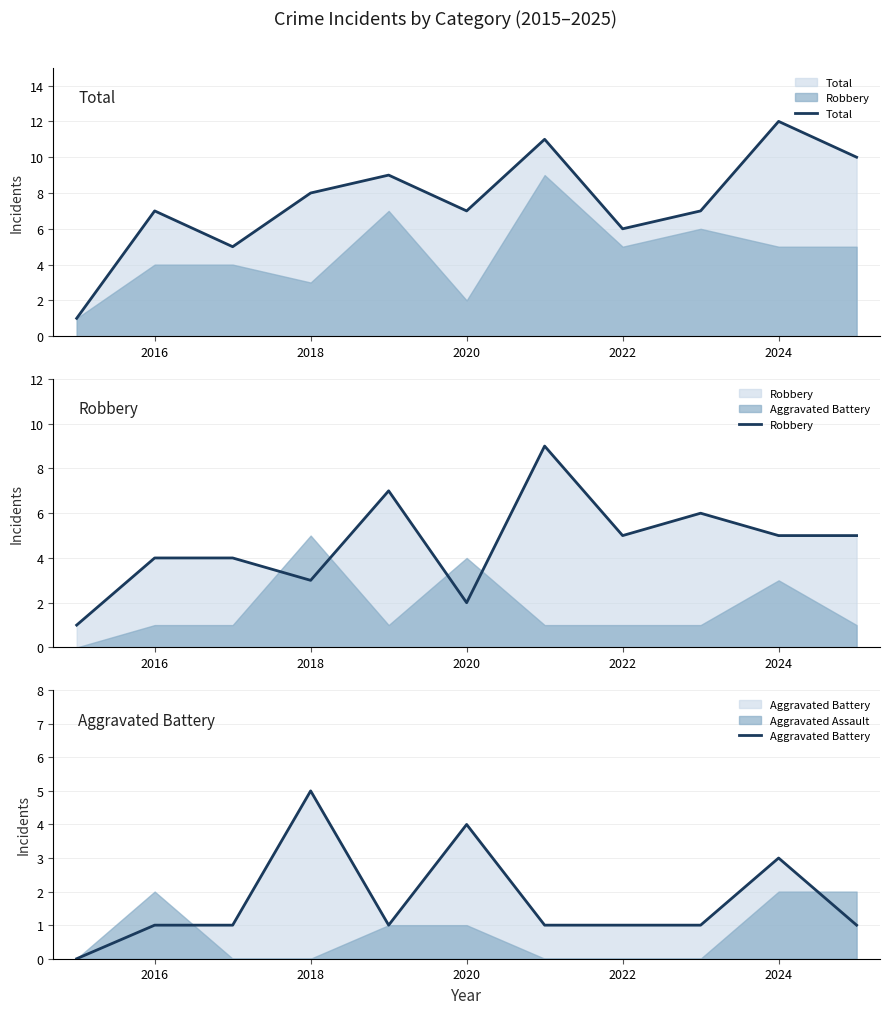

True or false: Robbery and Total cross at least once.

False